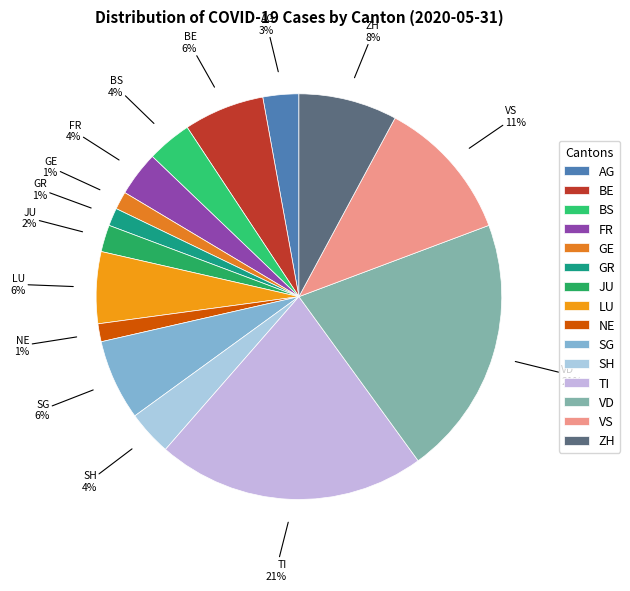

To the nearest percent, what is the combined percentage of GE and AG?

4%